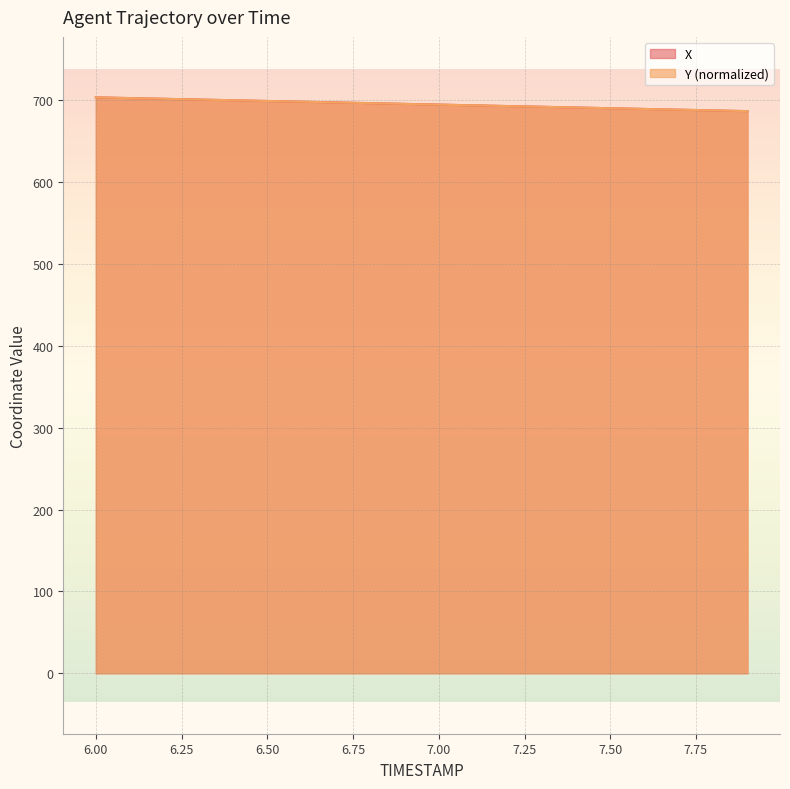

True or false: Y has a value of 701.8 at 6.2.

True